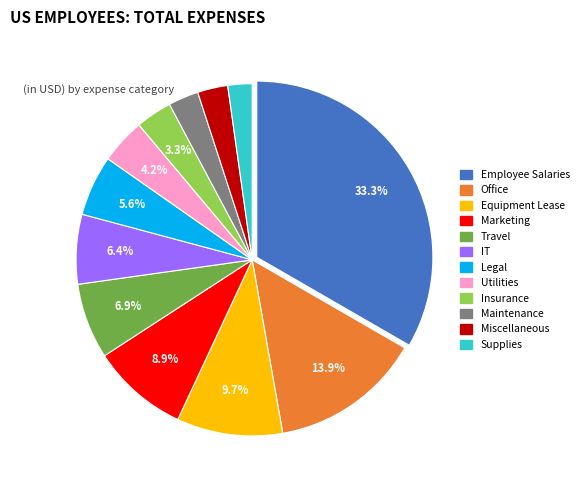

What percentage is the Miscellaneous slice, to the nearest percent?

3%